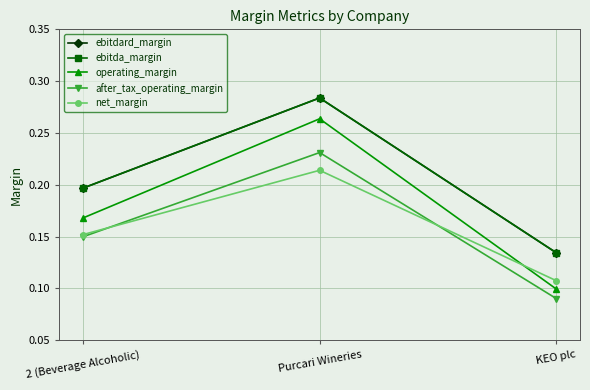

True or false: operating_margin has a value of 0.3 at Purcari Wineries.

True